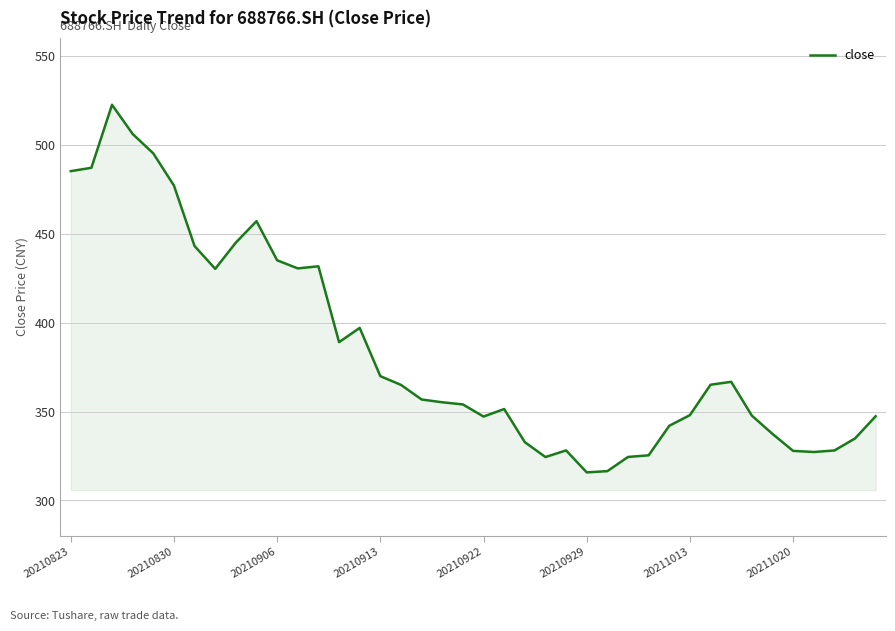

How many series are shown in this chart?

1